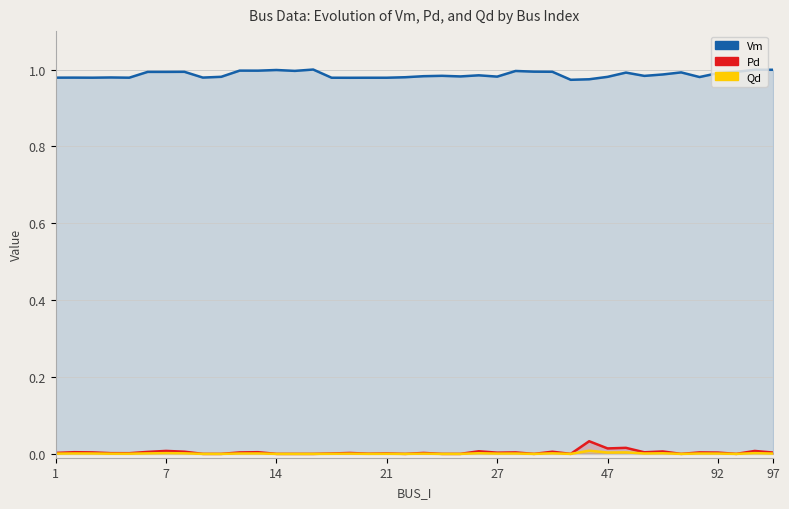

Is the value of Vm at 47 greater than the value of Qd at 35?

Yes